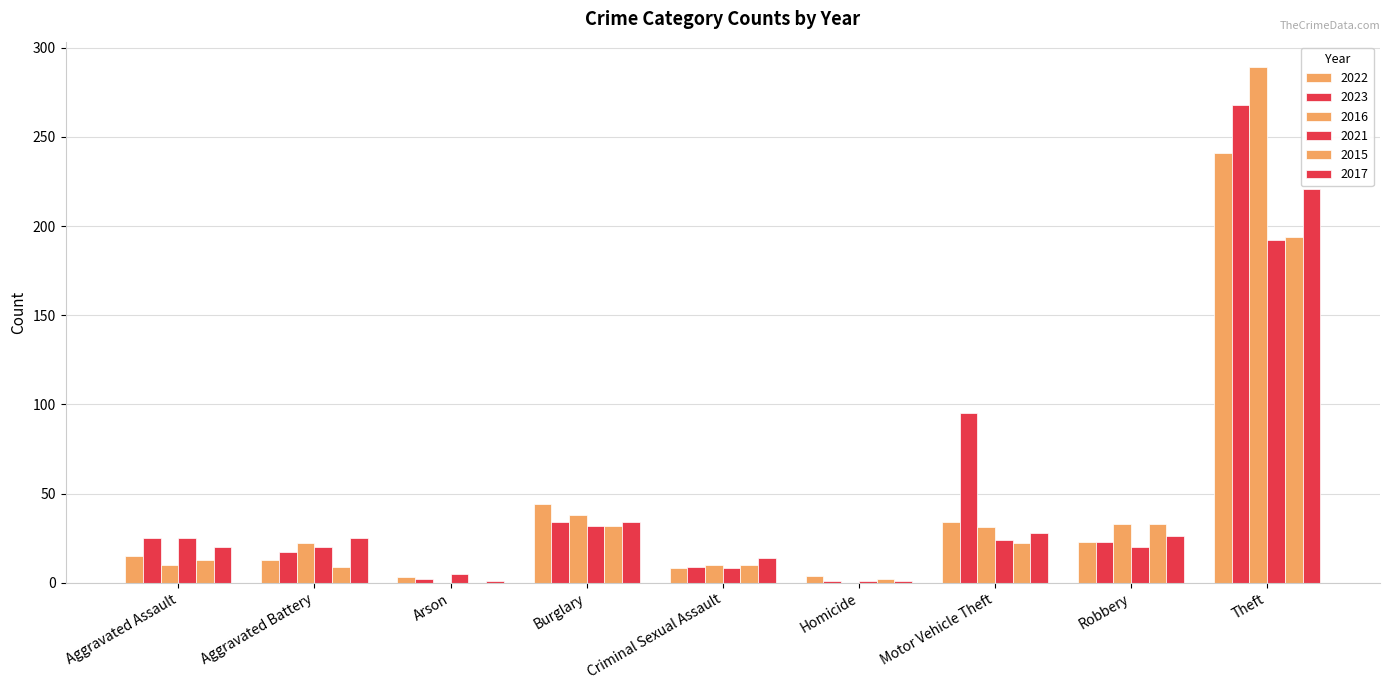

What is the approximate value of 2015 at Burglary?

32